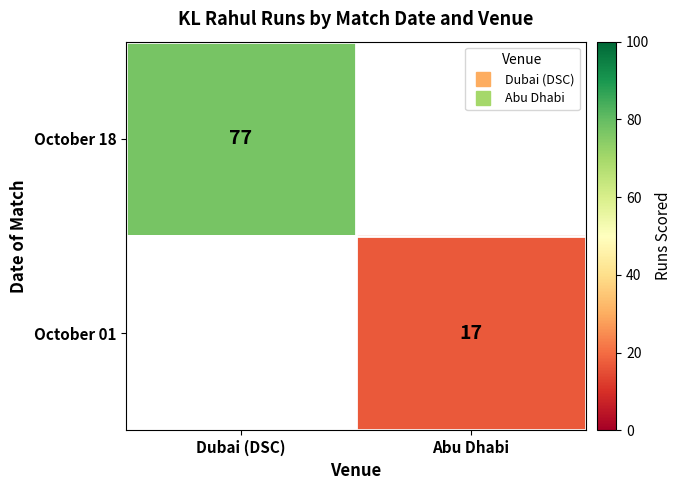

At how many categories does at least one series exceed 43?

1